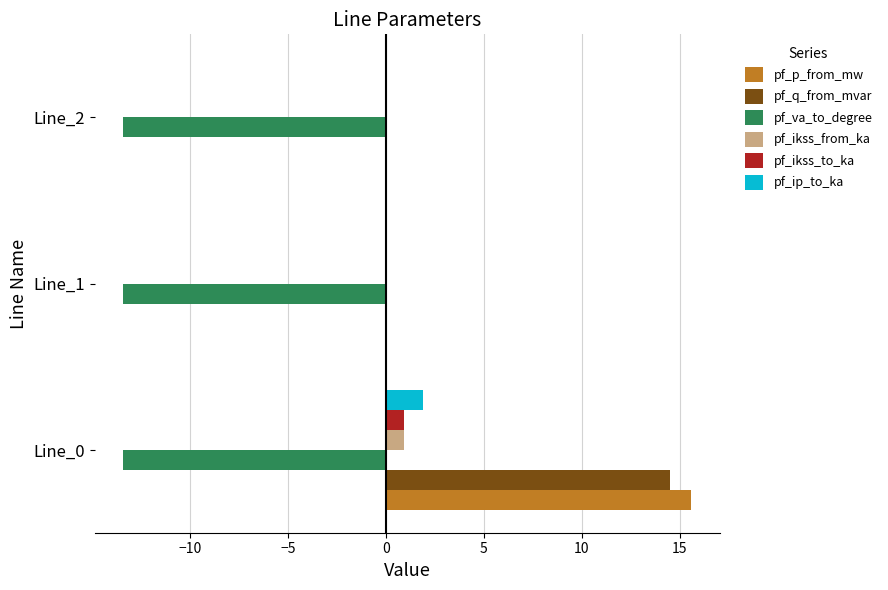

What is the highest value of the pf_ikss_from_ka series?

0.9